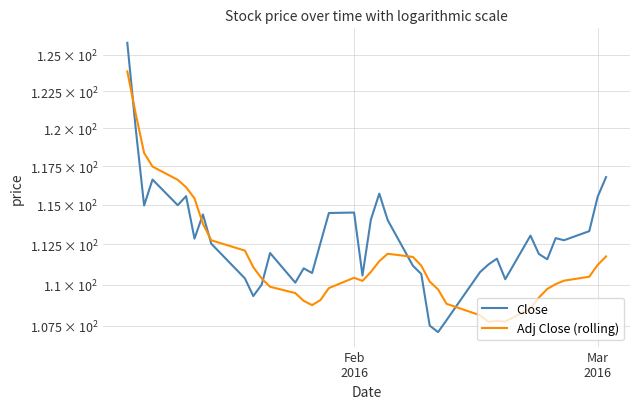

At which category does Adj Close (rolling) reach its first local peak?

Feb 2016